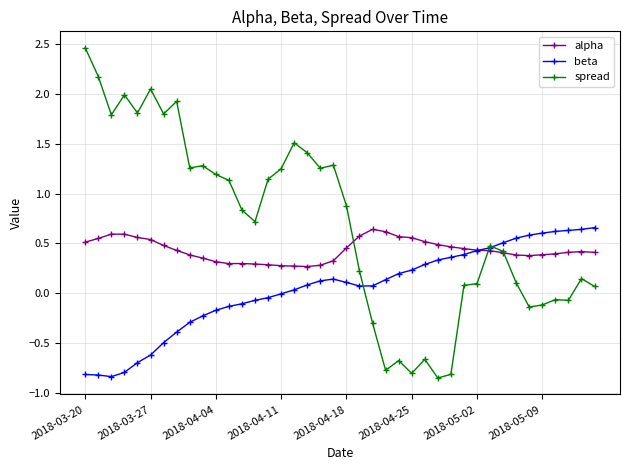

What are all the series names shown in the legend?

alpha, beta, spread